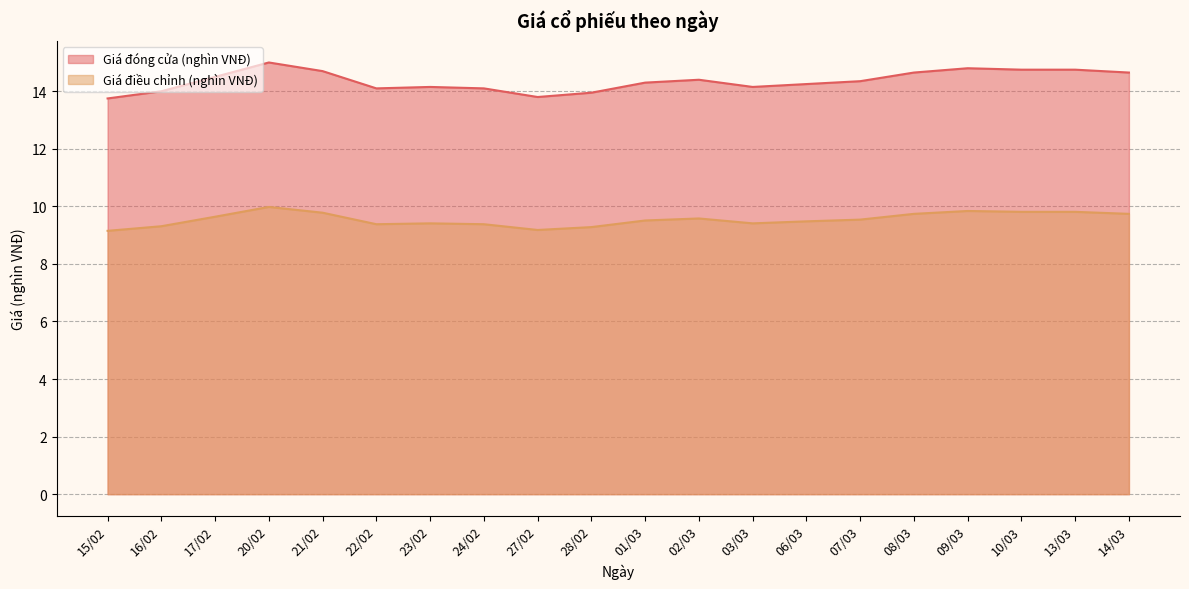

What is the sum of all Giá điều chỉnh (nghìn VNĐ) values?

190.9